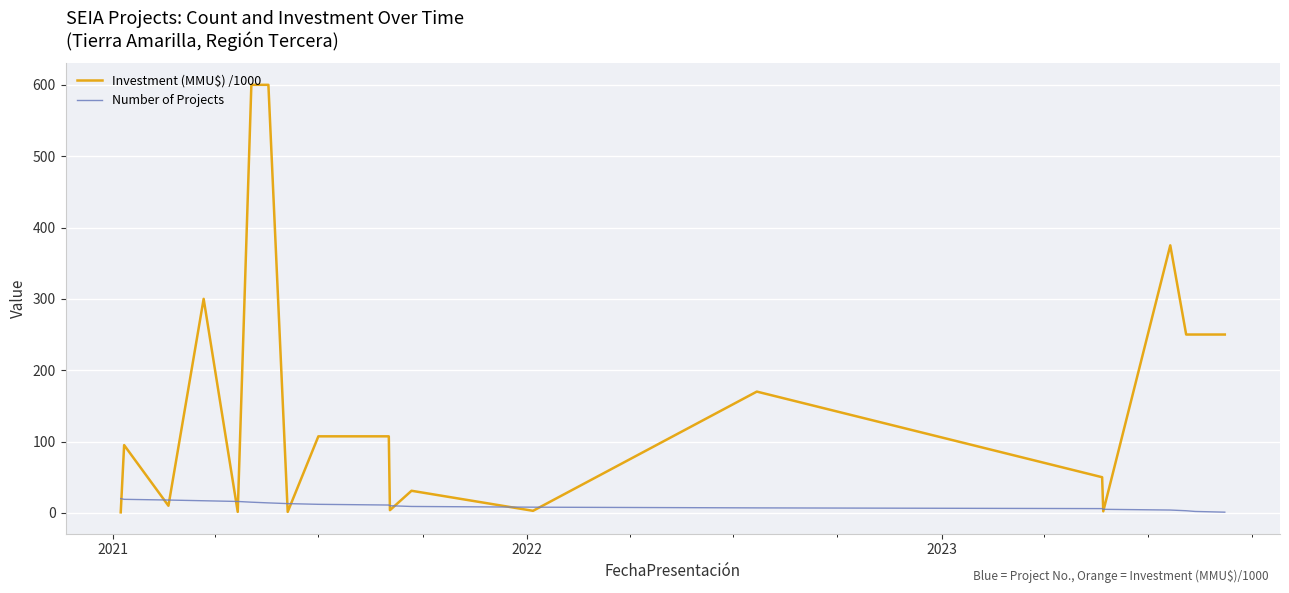

What is the difference between the maximum and minimum values in the Number of Projects series?

19.0